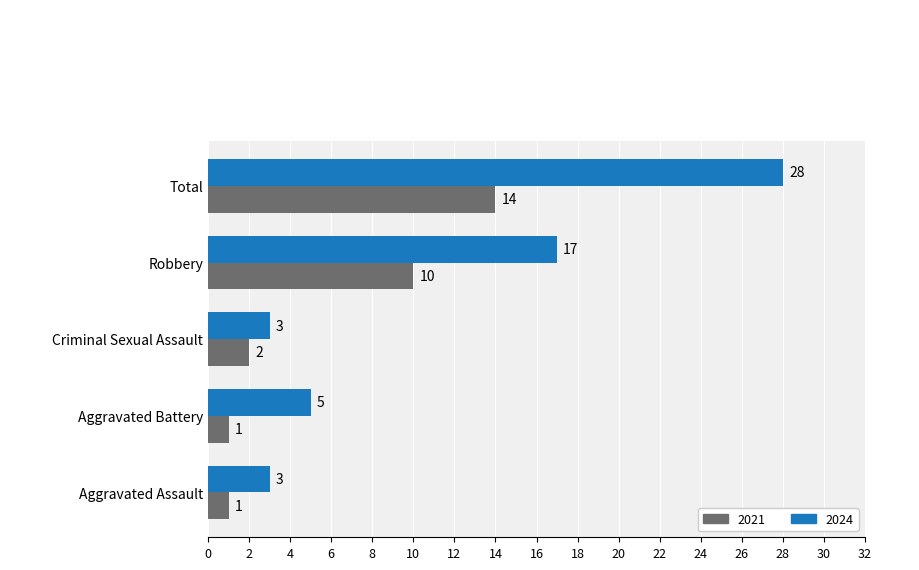

What is the maximum value for 2024?

28